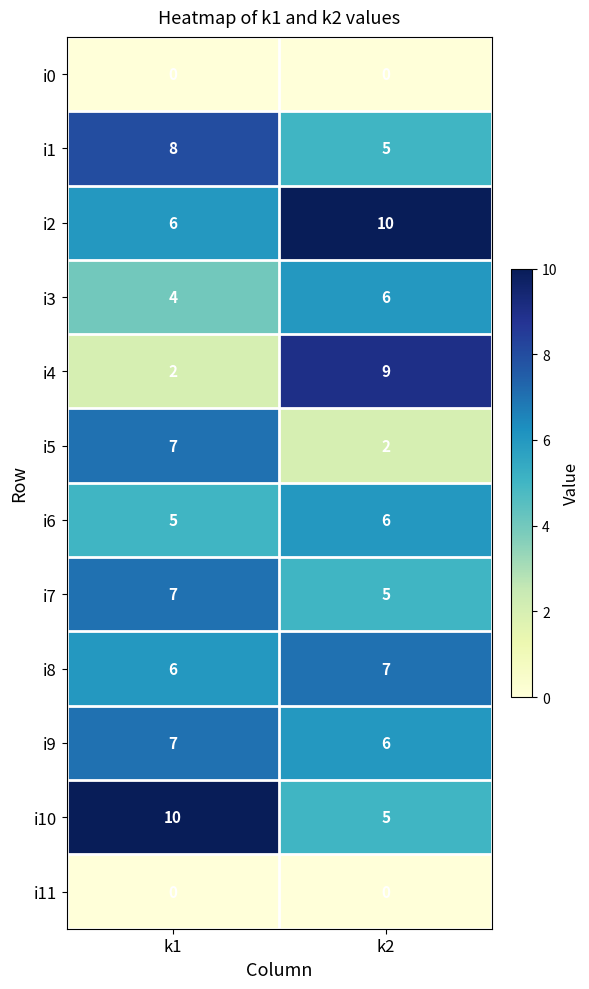

Which series has the largest total across all categories?

i2